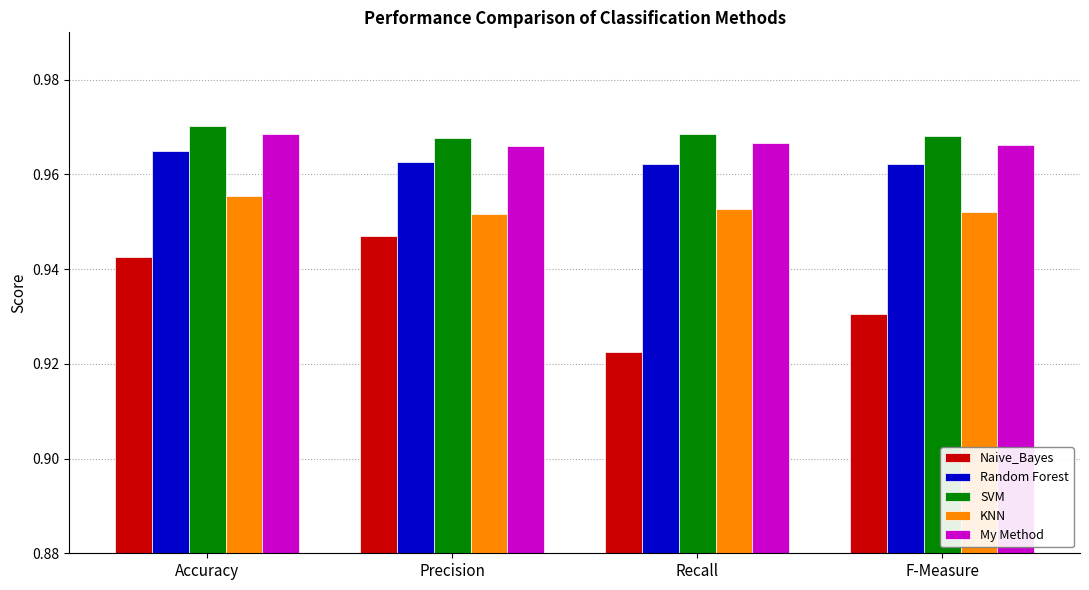

Which series has the widest spread of values?

Naive_Bayes